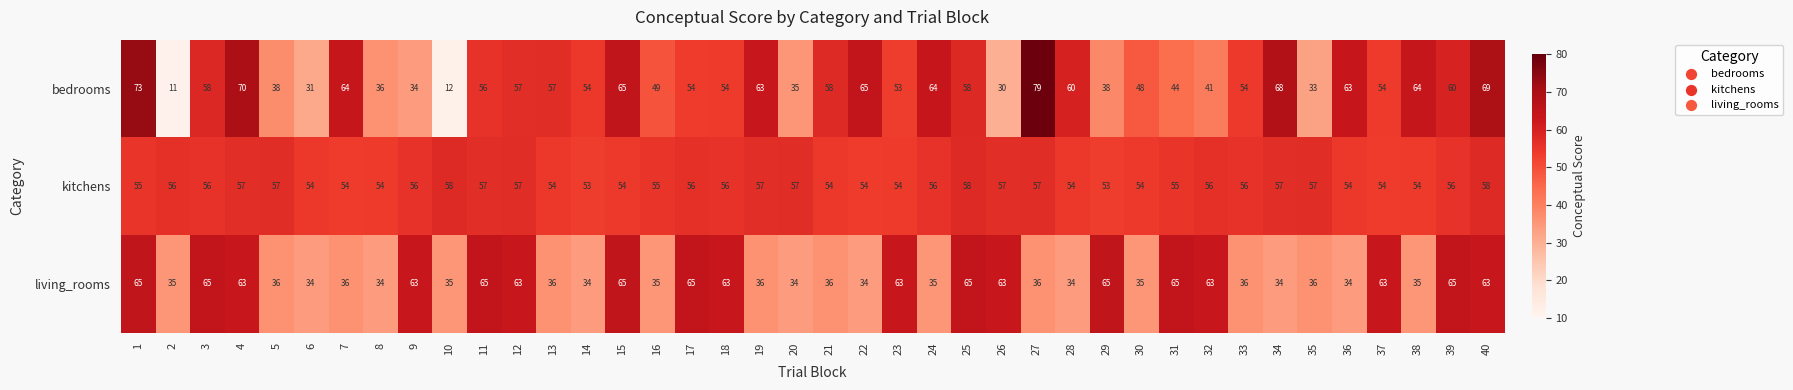

Rank the series at 22 from lowest to highest value.

living_rooms, kitchens, bedrooms